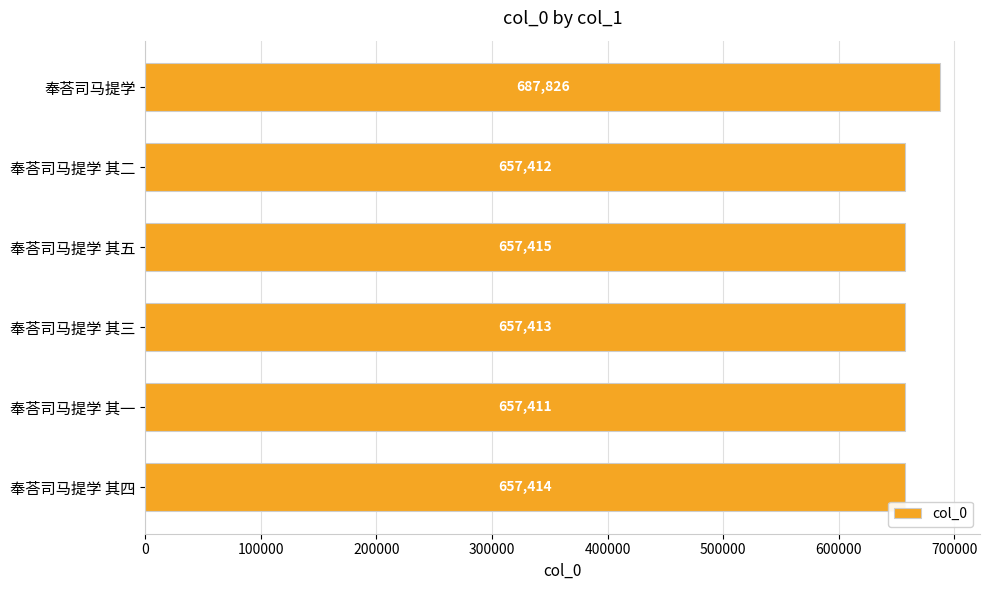

How many series are shown in this chart?

1